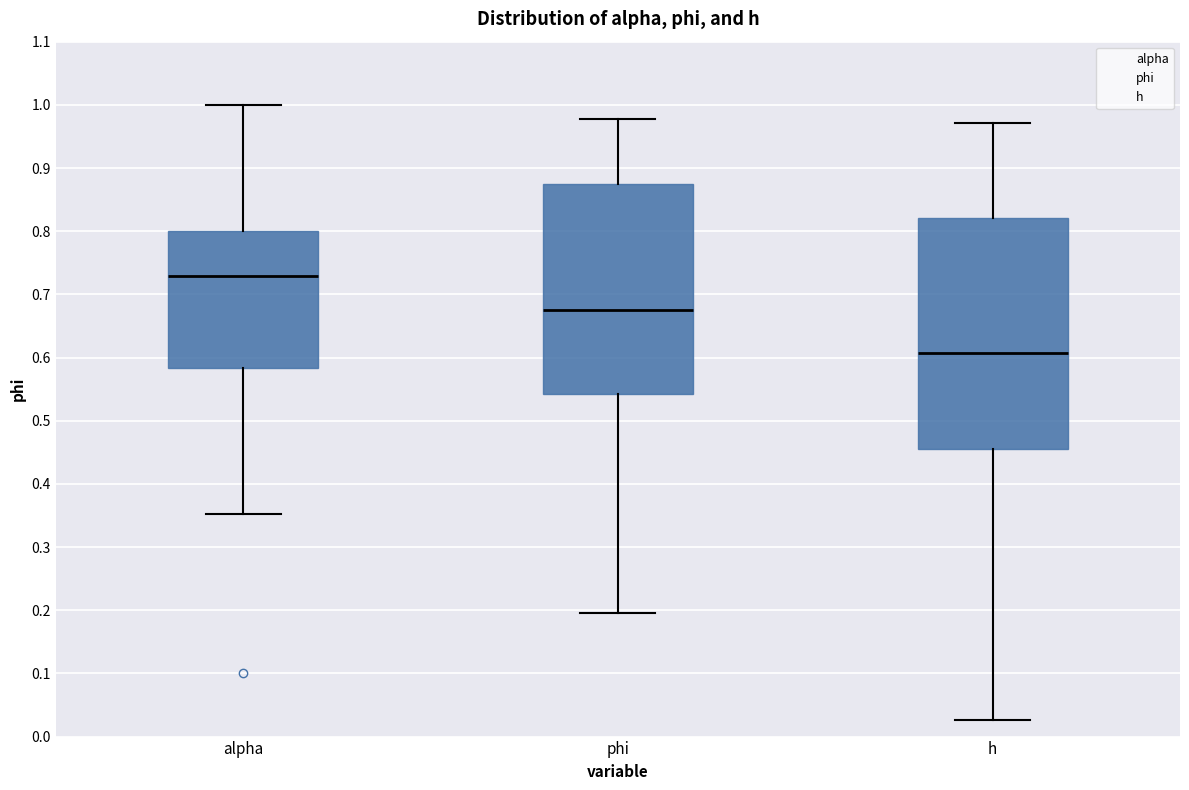

Reading left to right, read every box against the y-axis: the position of its median line, the range the box covers, and the ends of its whiskers. The values are not printed on the chart, so give them approximately, as read against the axis.

alpha: median 0.73, box 0.58 to 0.80, whiskers 0.35 to 1.00
phi: median 0.68, box 0.54 to 0.87, whiskers 0.20 to 0.98
h: median 0.61, box 0.45 to 0.82, whiskers 0.03 to 0.97